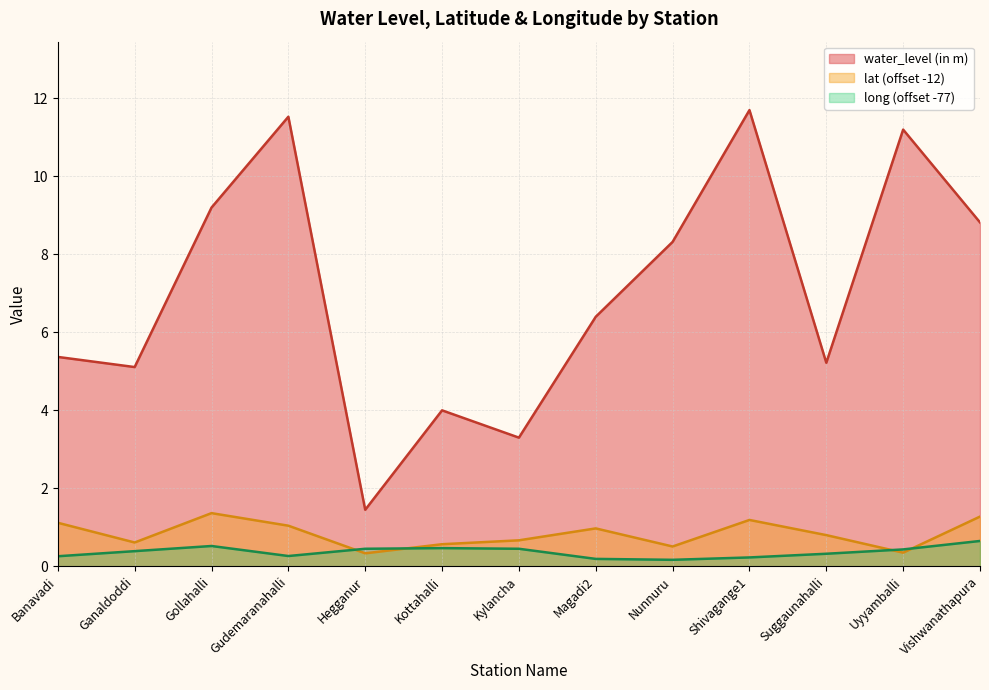

What is the sum of the lat values at Kottahalli and Gudemaranahalli?

1.6